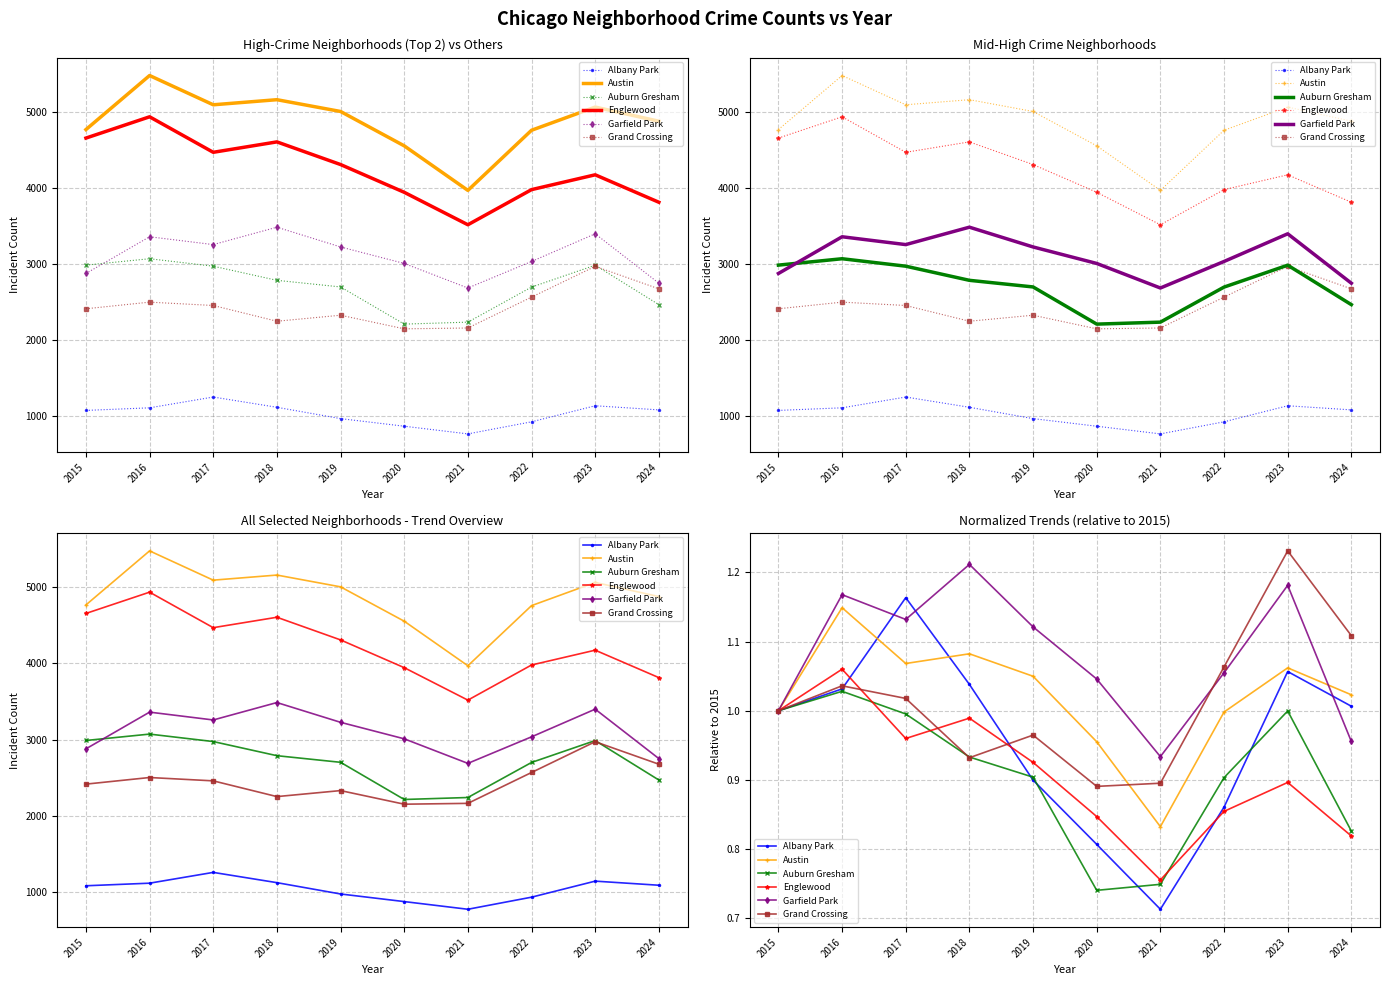

What is the sum of the Austin values at 2016 and 2019?

2.2